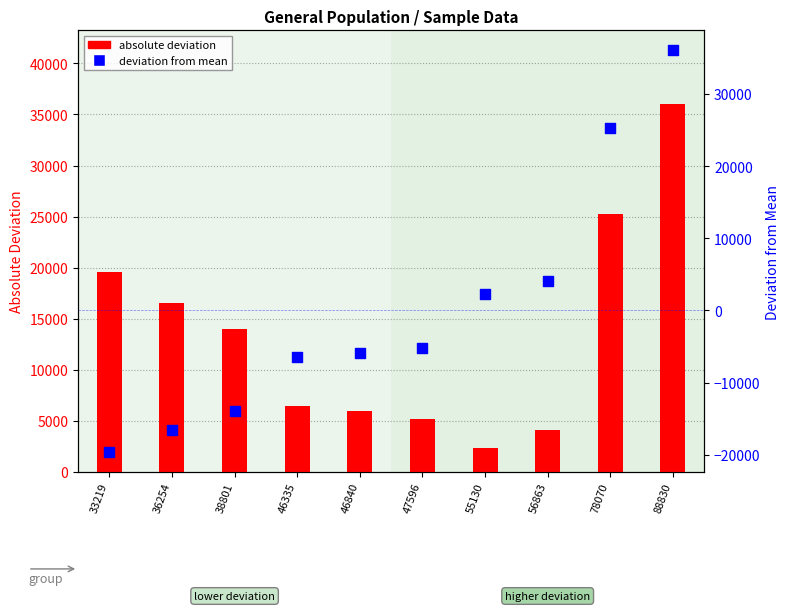

Which series has the largest Y range (max minus min)?

deviation from mean